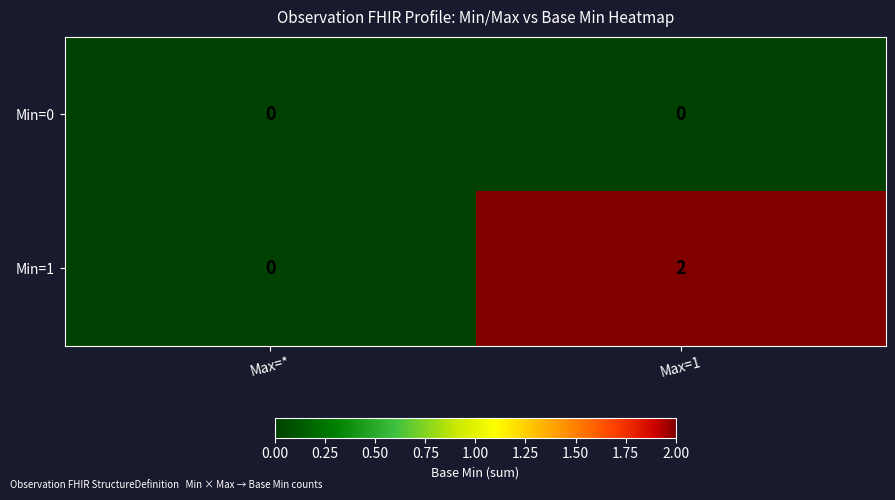

Reading left to right, transcribe all the data shown in this chart.

Min=0: 0	0
Min=1: 0	2